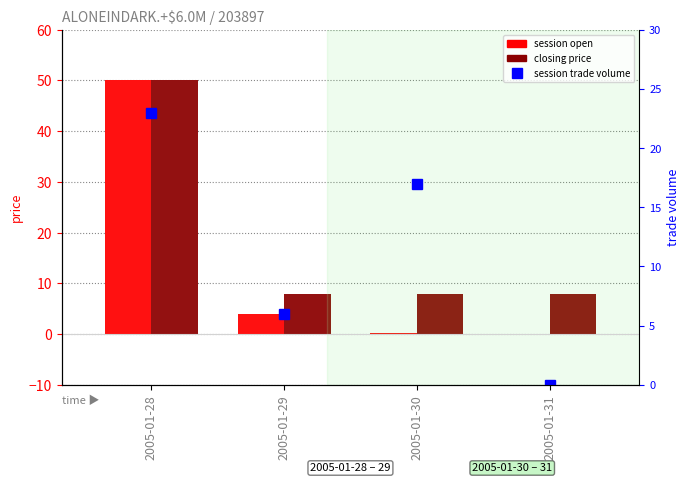

How many series are shown in this chart?

3